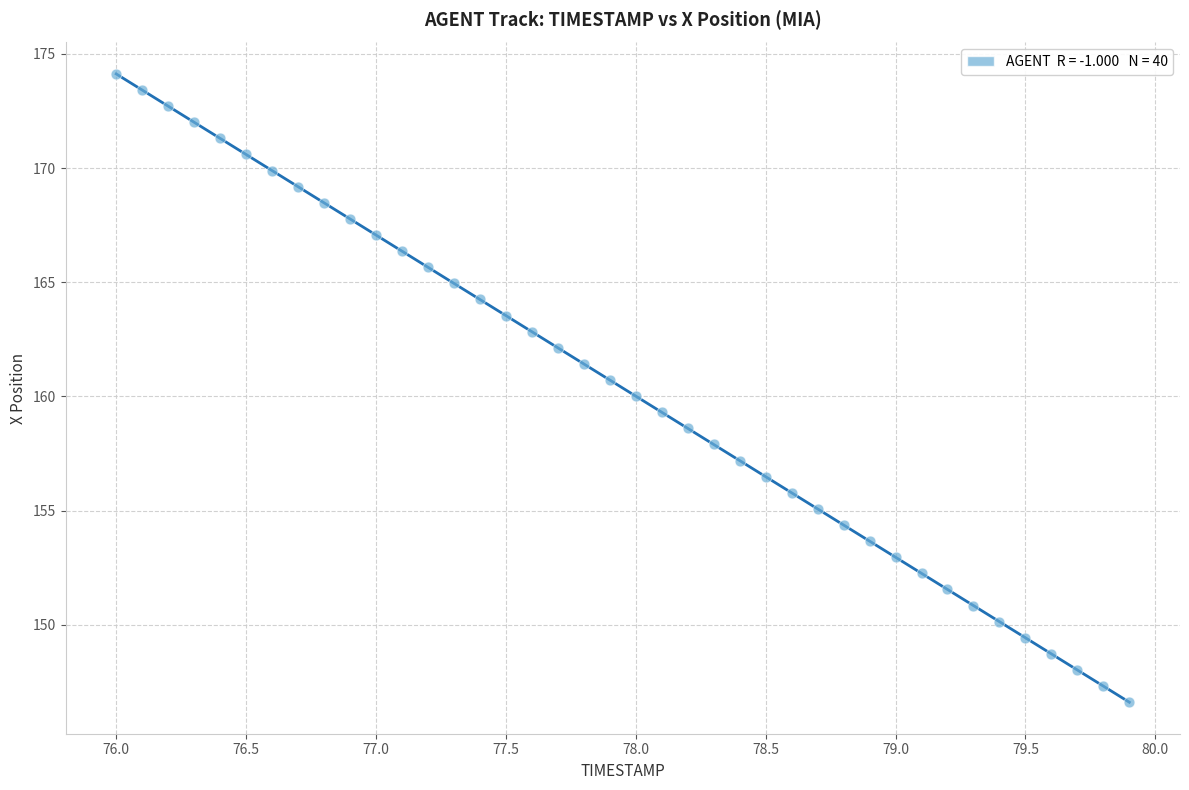

What is the range of X values (max minus min)?

3.9